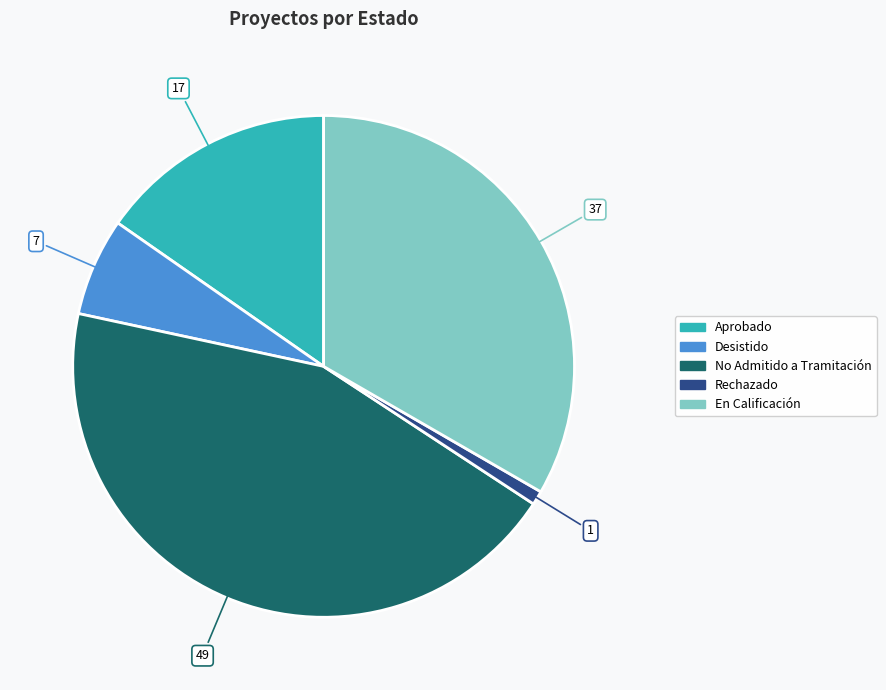

Approximately how many times larger is the value at No Admitido a Tramitación compared to Desistido?

7.0